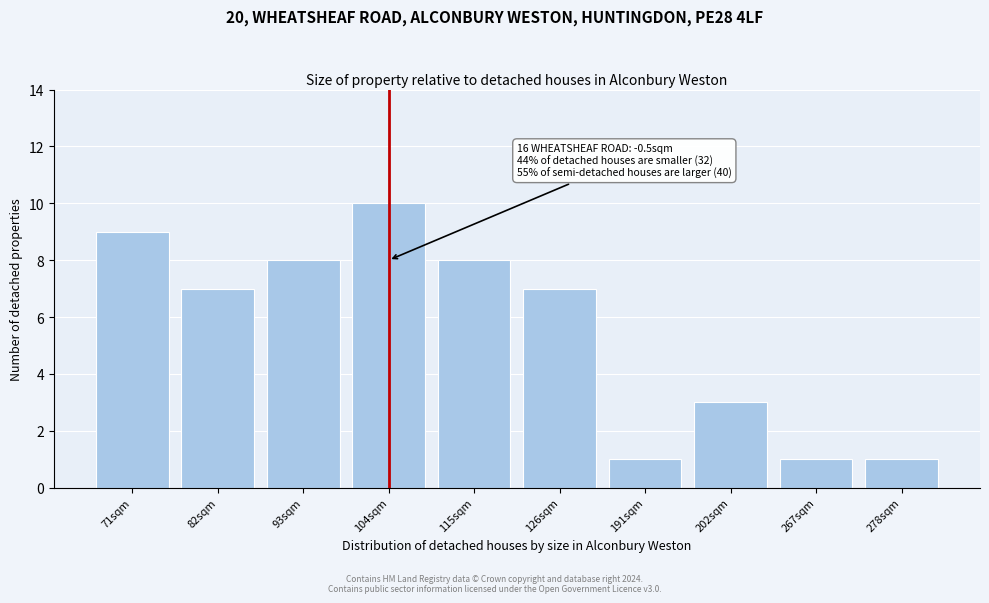

Reading left to right, transcribe all the data shown in this chart.

9	7	8	10	8	7	1	3	1	1